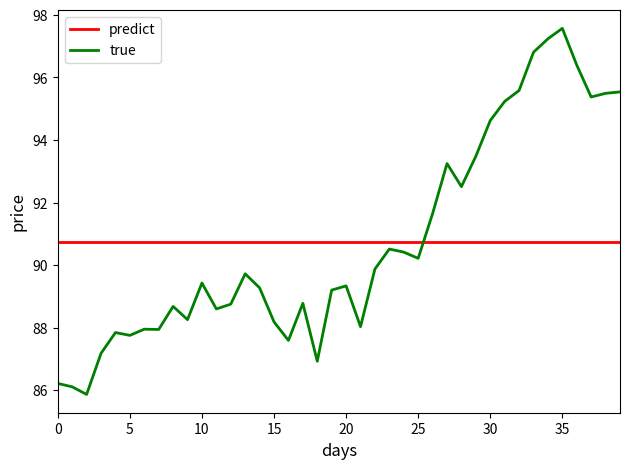

Rank the series by their maximum value, from lowest to highest.

predict, true